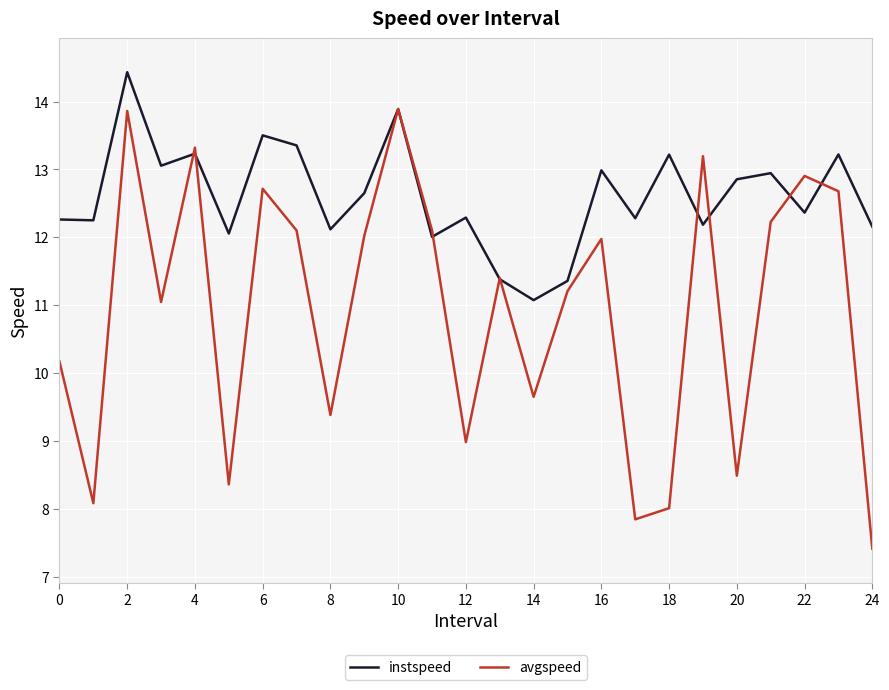

At how many categories does at least one series exceed 11?

25